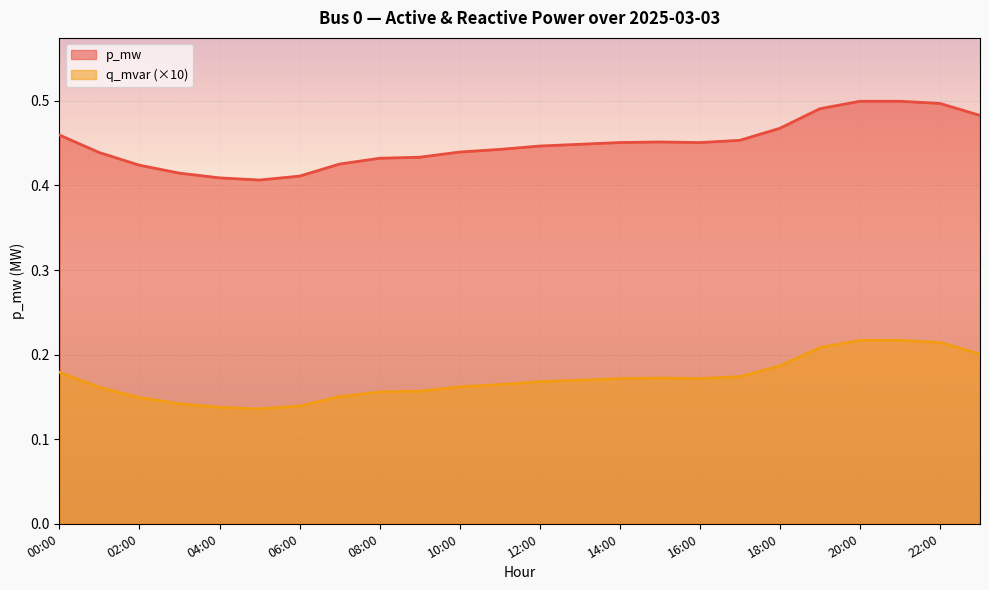

What is the average value of the p_mw series?

0.4